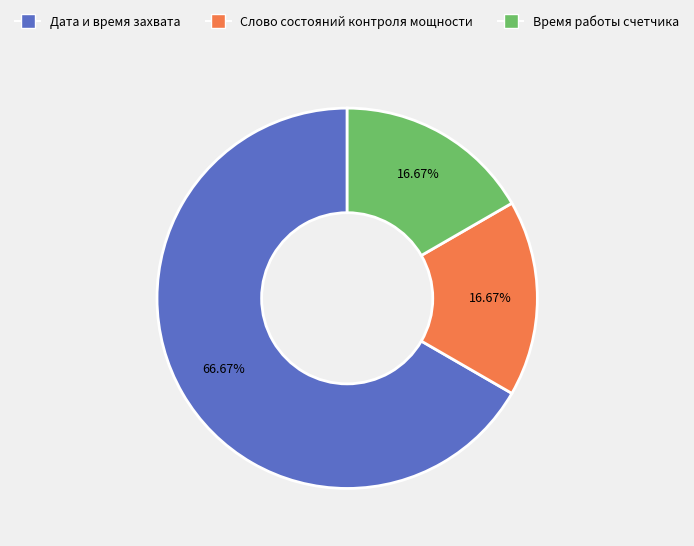

Approximately how many times larger is the value at Время работы счетчика compared to Слово состояний контроля мощности?

1.0